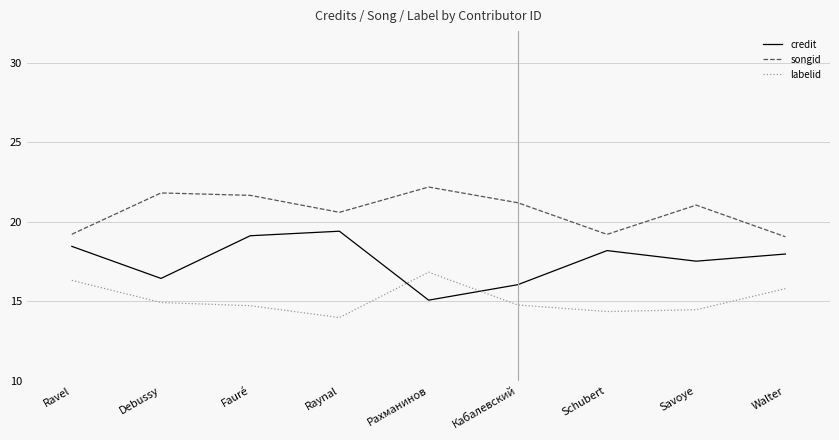

How many values in the credit series are below 17?

3